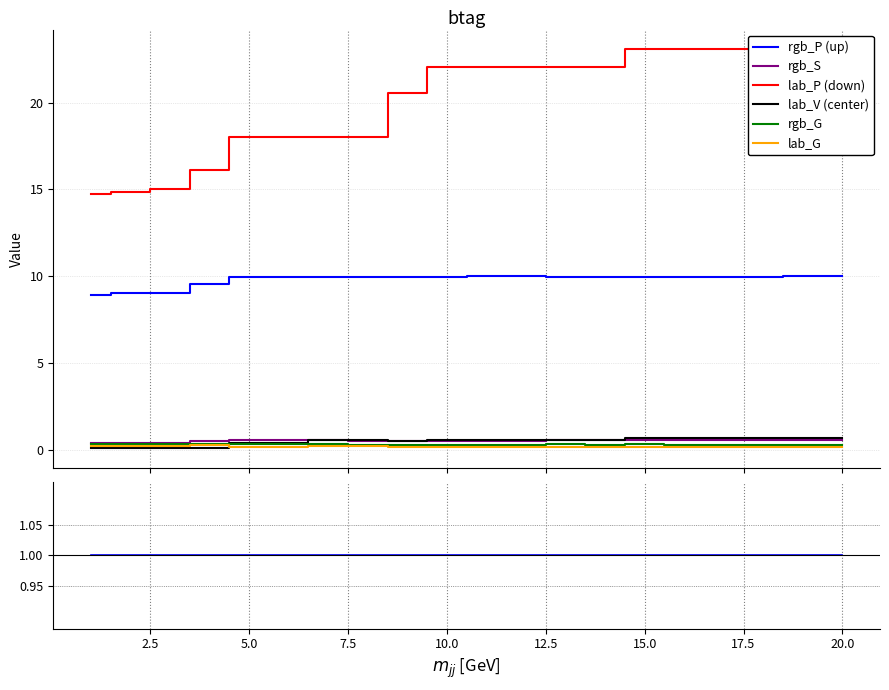

What is the minimum value for rgb_S?

0.4